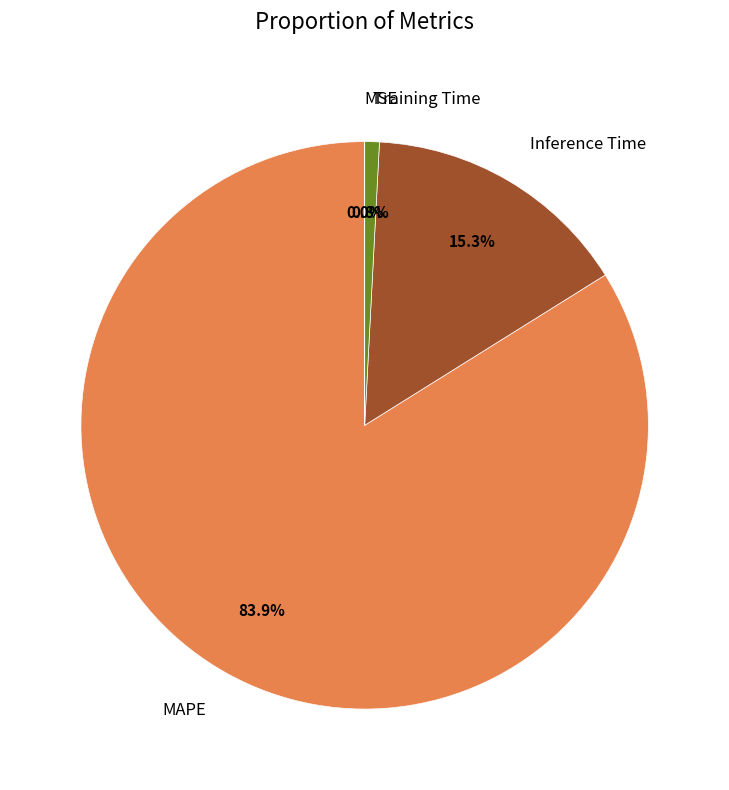

Is there any slice that represents more than half of the pie?

Yes